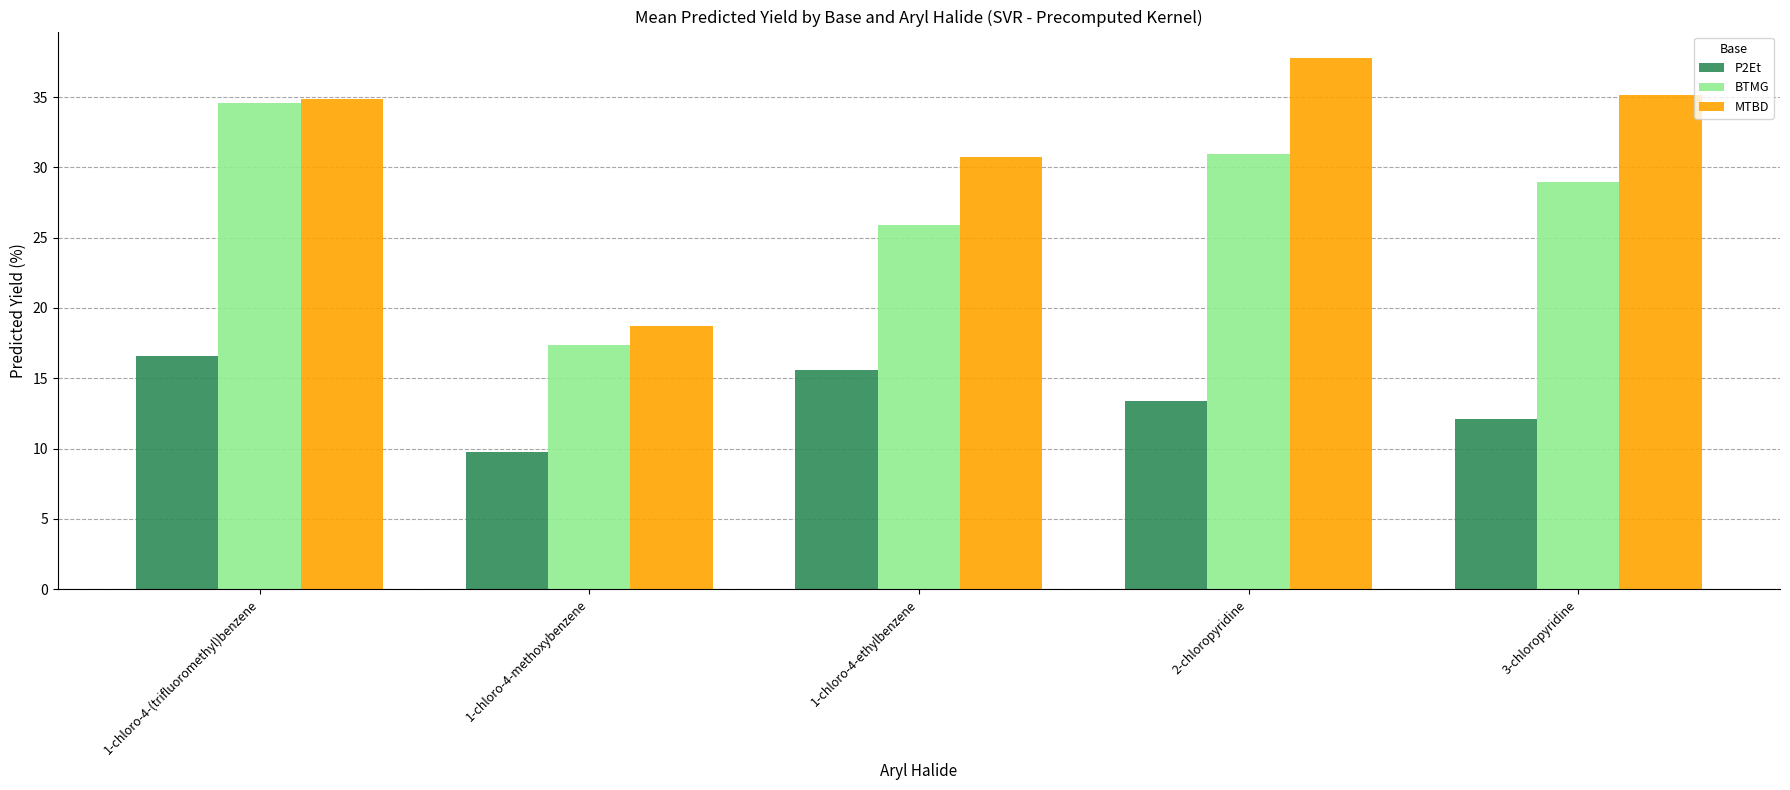

Reading right to left, list all the values displayed in this chart.

P2Et: 3-chloropyridine=12.1	2-chloropyridine=13.4	1-chloro-4-ethylbenzene=15.6	1-chloro-4-methoxybenzene=9.7	1-chloro-4-(trifluoromethyl)benzene=16.6
BTMG: 3-chloropyridine=28.9	2-chloropyridine=30.9	1-chloro-4-ethylbenzene=25.9	1-chloro-4-methoxybenzene=17.4	1-chloro-4-(trifluoromethyl)benzene=34.6
MTBD: 3-chloropyridine=35.2	2-chloropyridine=37.8	1-chloro-4-ethylbenzene=30.8	1-chloro-4-methoxybenzene=18.7	1-chloro-4-(trifluoromethyl)benzene=34.9